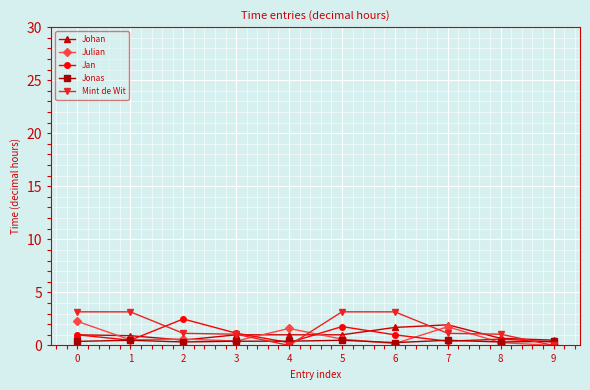

What are all the series names shown in the legend?

Johan, Julian, Jan, Jonas, Mint de Wit